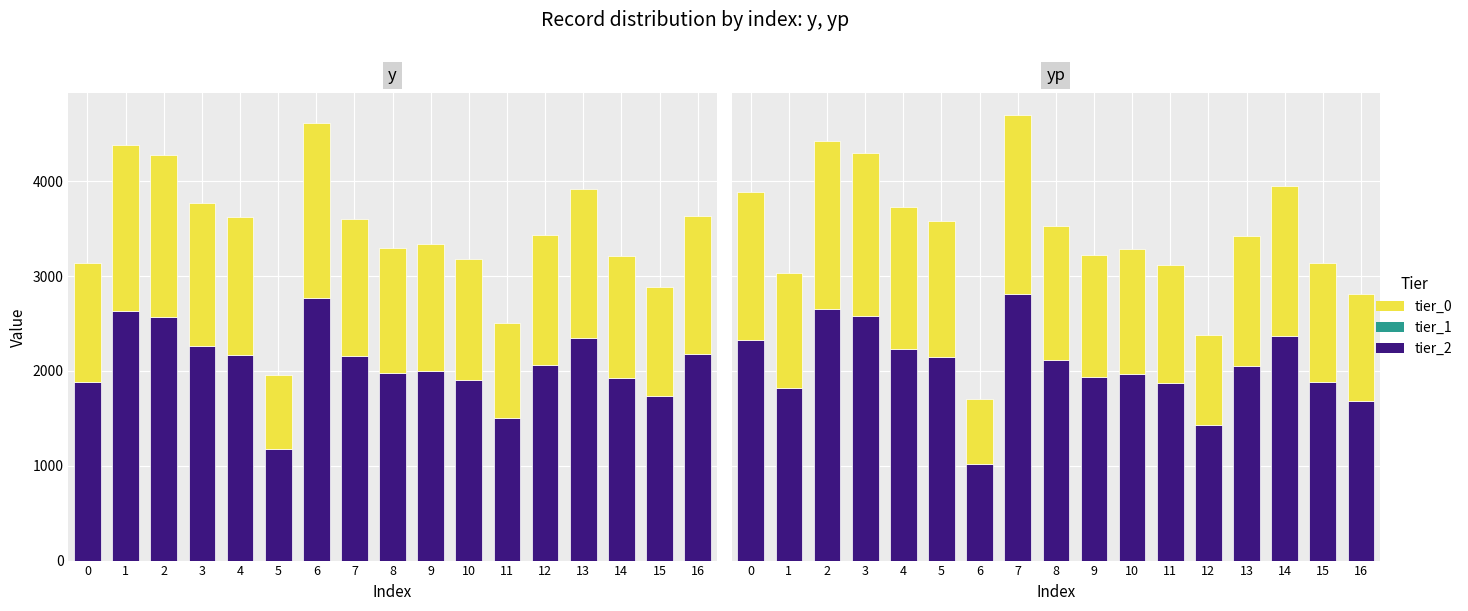

True or false: tier_2 has a value of 3014.0 at 4.

False